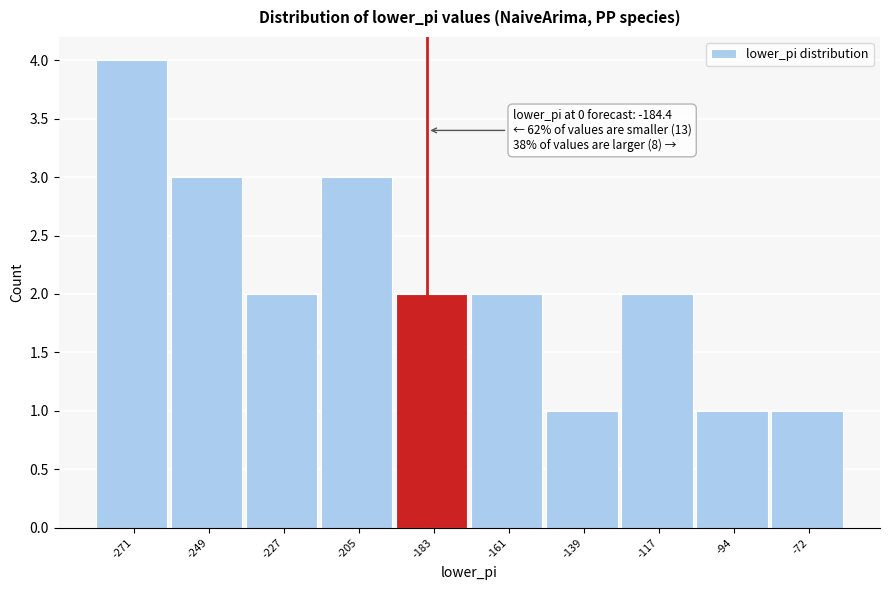

Over which range of the x-axis is the bar tallest?

-280 to -260